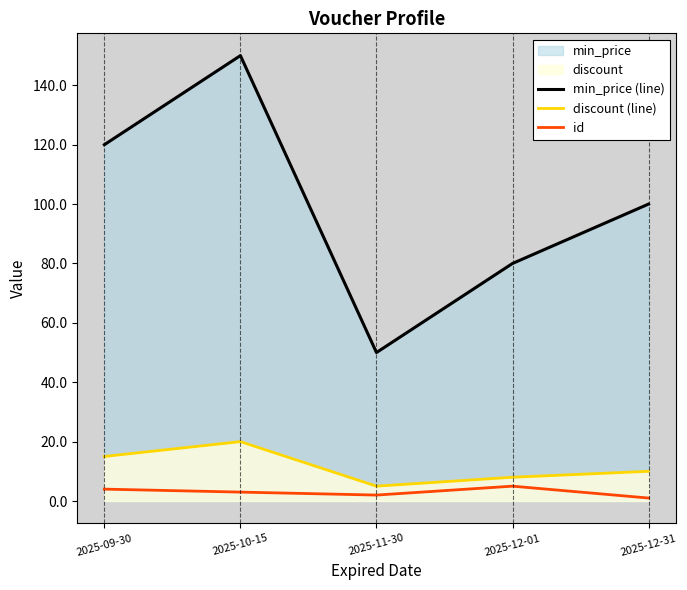

The value of discount (line) at 2025-12-01 is 8. True or false?

True